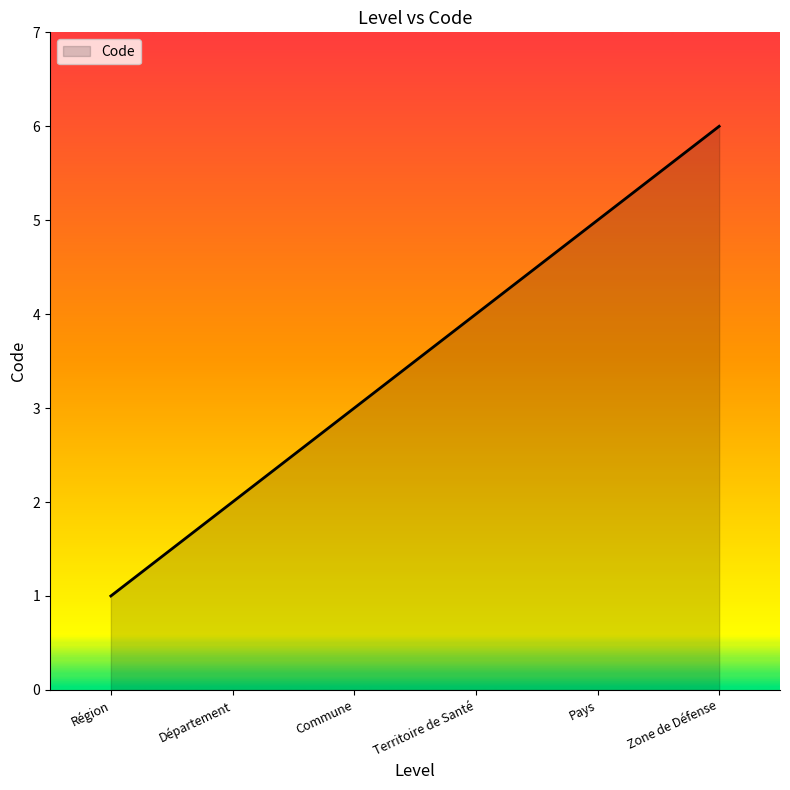

Reading left to right, transcribe all the data shown in this chart.

1	2	3	4	5	6